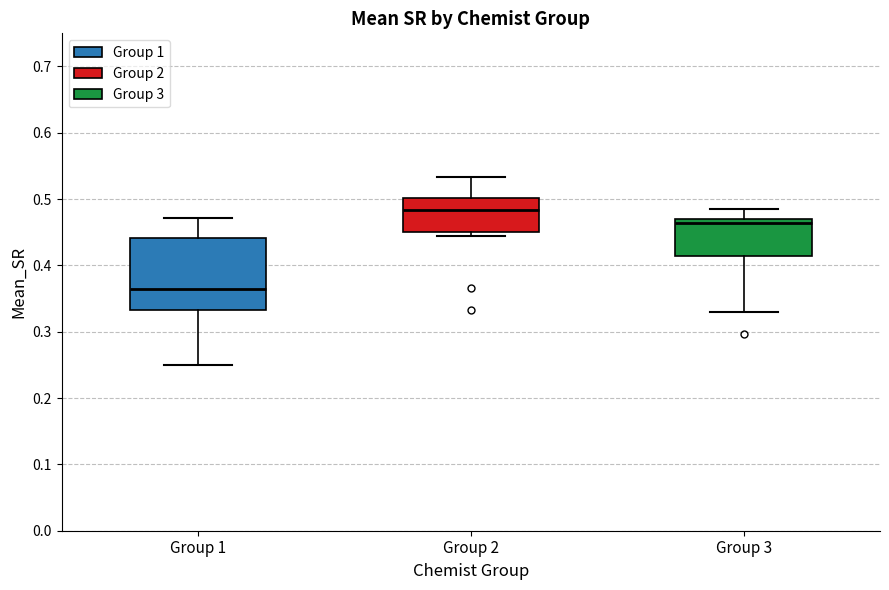

Reading left to right, transcribe this box plot: for each box, give where its median line is, the range the box spans, and where its two whiskers end, as read against the y-axis. The values are not printed on the chart, so give them approximately, as read against the axis.

Group 1: median 0.36, box 0.33 to 0.44, whiskers 0.25 to 0.47
Group 2: median 0.48, box 0.45 to 0.50, whiskers 0.44 to 0.53
Group 3: median 0.46, box 0.41 to 0.47, whiskers 0.33 to 0.48